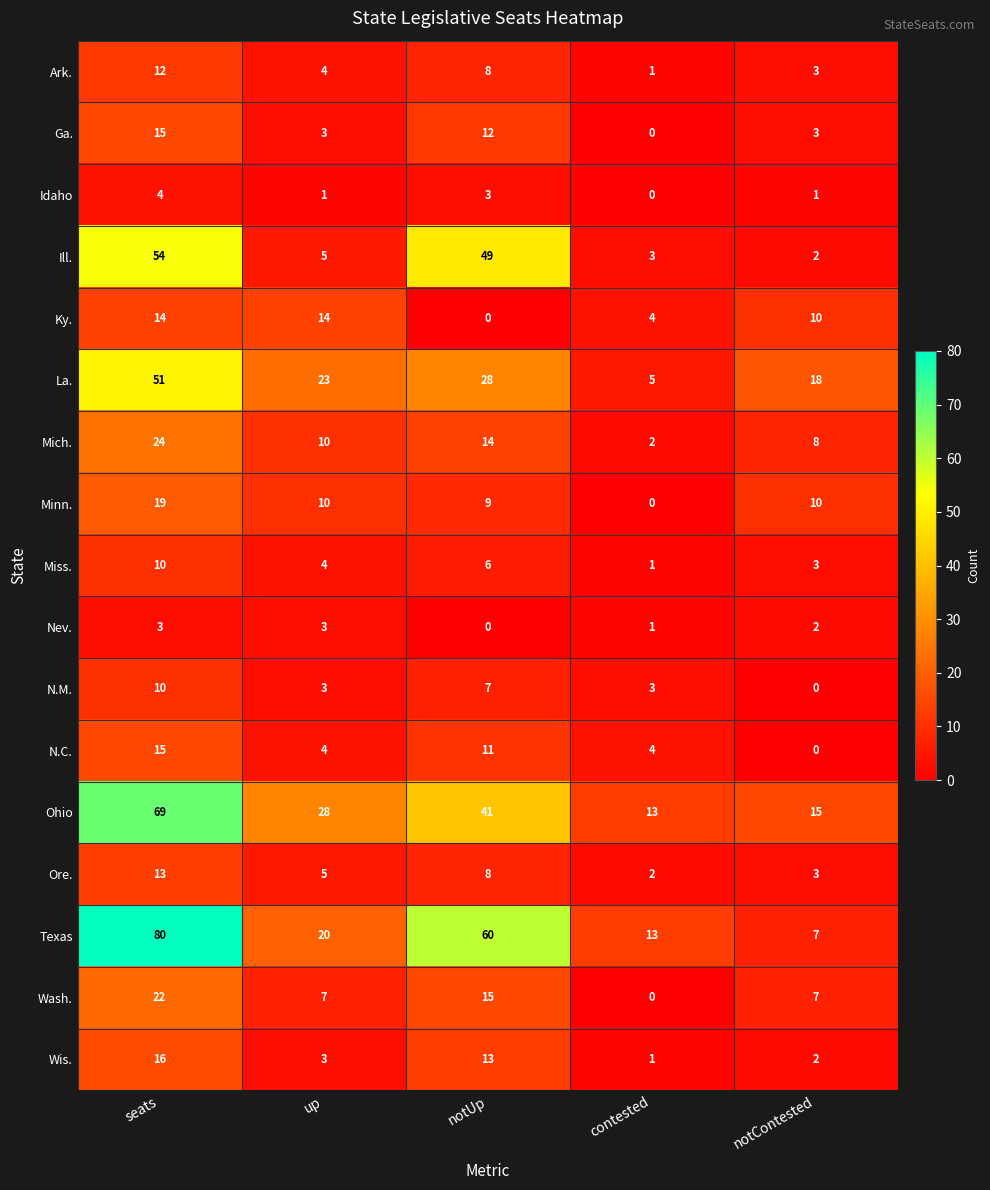

Rank the categories by Mich. value from lowest to highest.

contested, notContested, up, notUp, seats